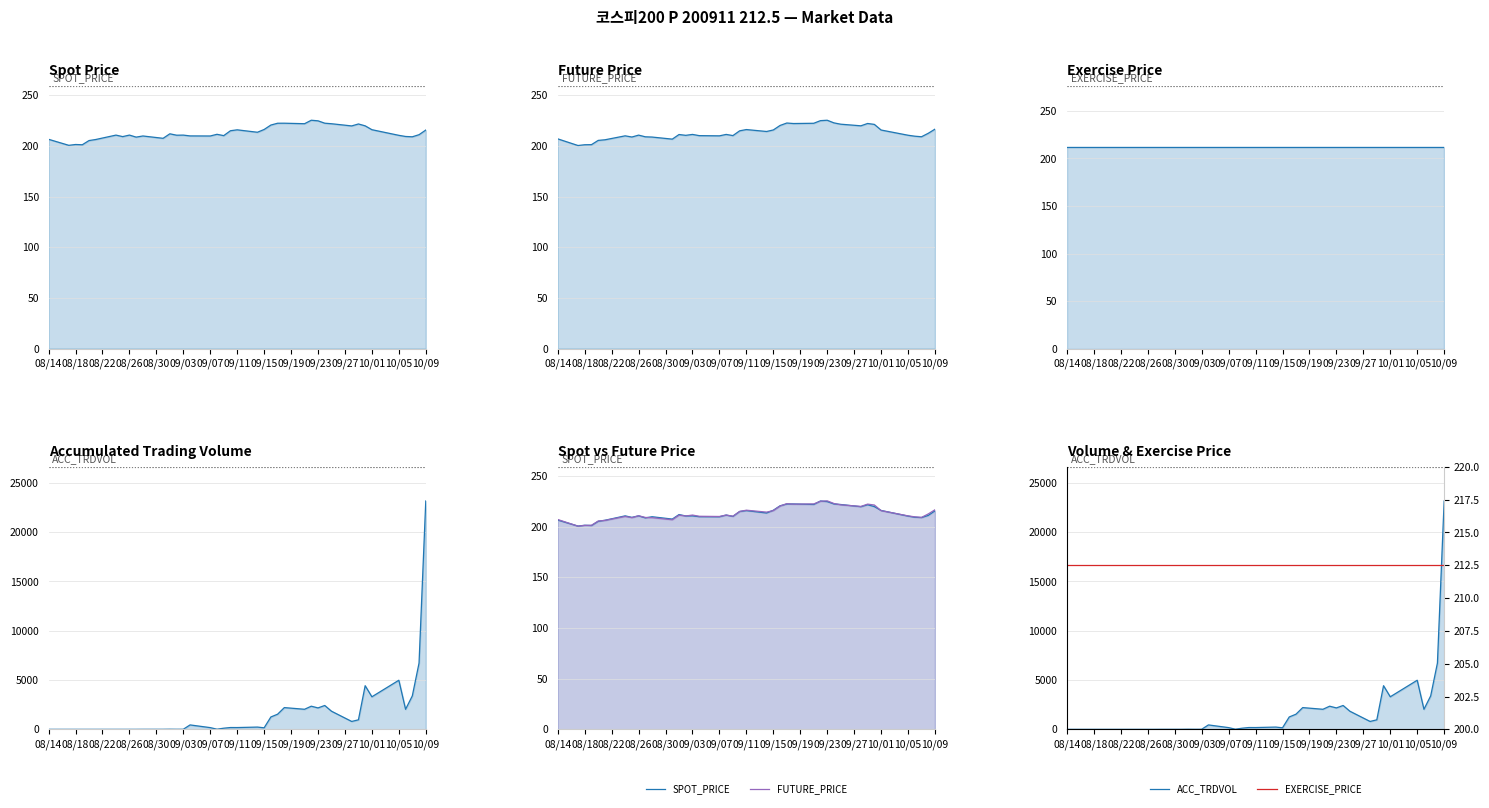

True or false: ACC_TRDVOL has more than 2 points higher than both neighbors.

True